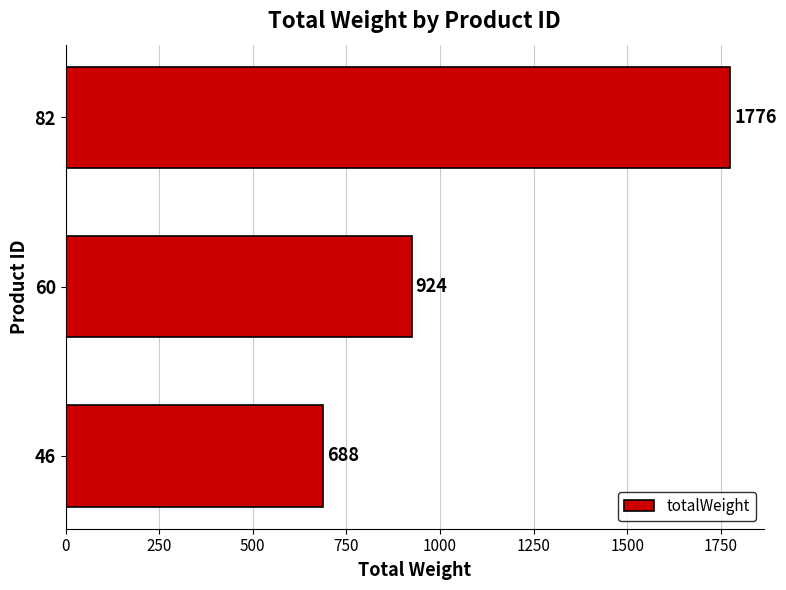

Reading top to bottom, list all the values displayed in this chart.

1776	924	688